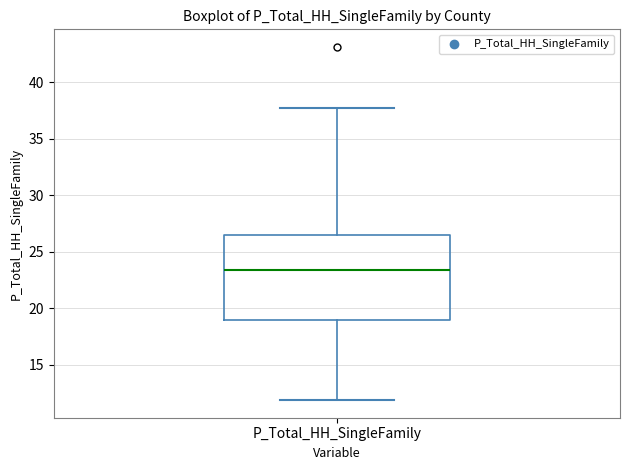

Where is the lower edge of the box for P_Total_HH_SingleFamily on the y-axis? The values are not printed on the chart, so give them approximately, as read against the axis.

19.0